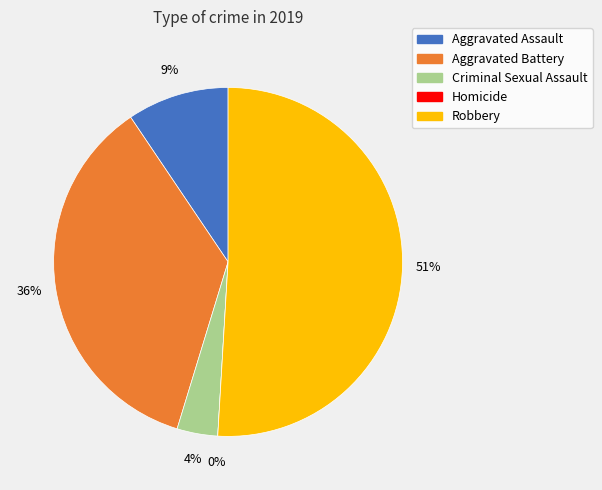

Rank the categories by value from lowest to highest.

Homicide, Criminal Sexual Assault, Aggravated Assault, Aggravated Battery, Robbery